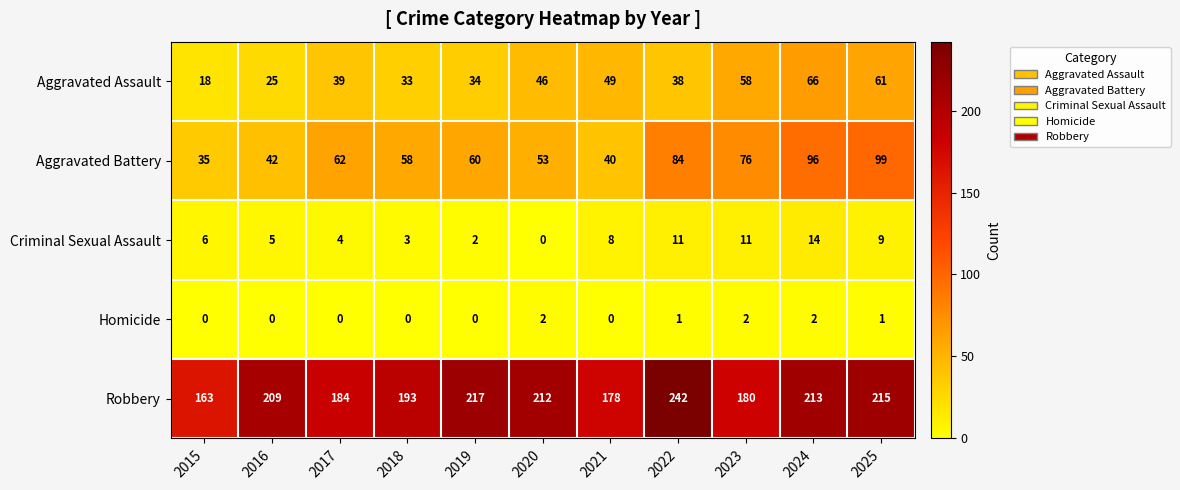

Which category has the highest value across all series?

2022